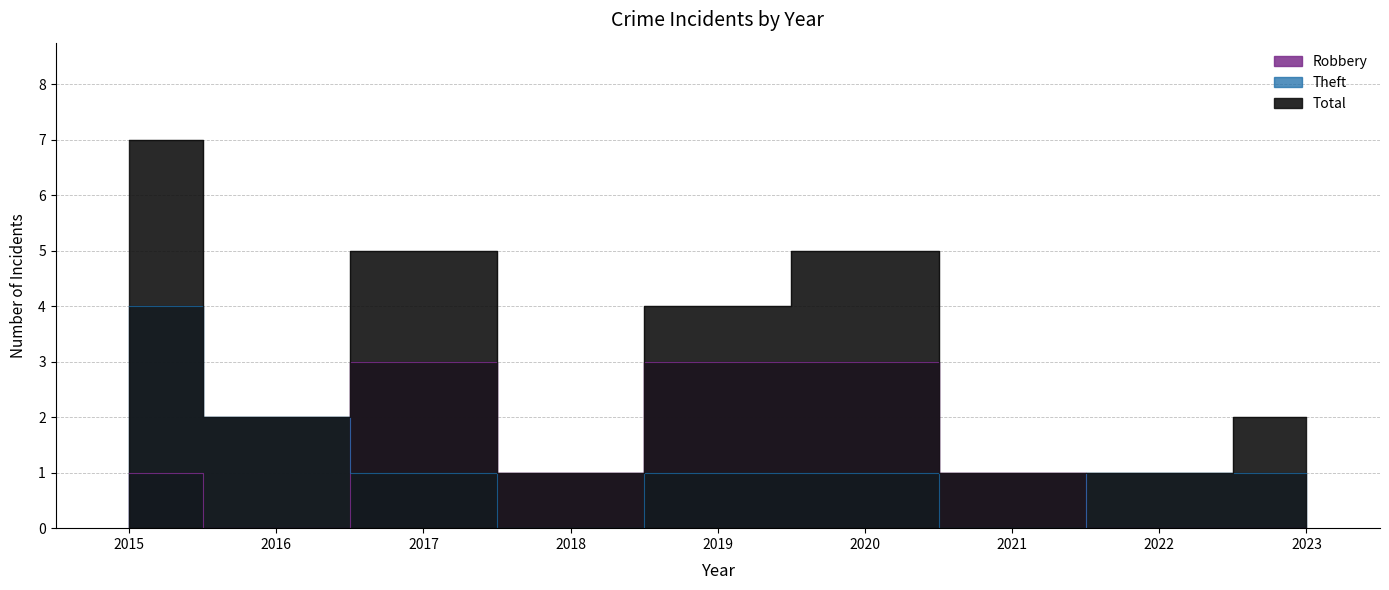

True or false: Total and Robbery cross at least once.

False